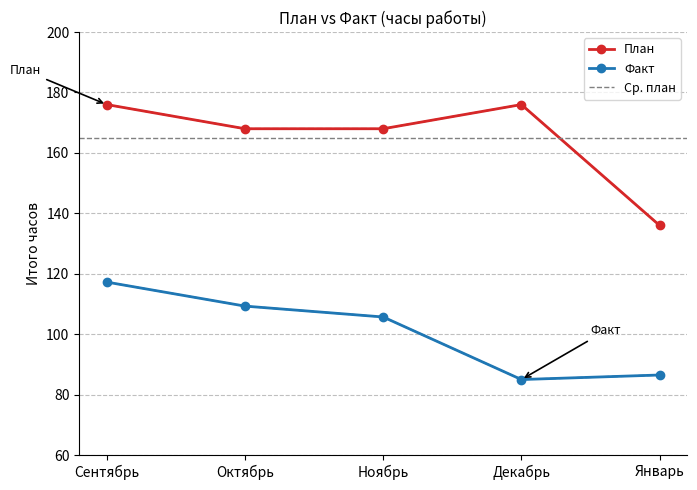

Does the chart have visible grid lines?

Yes